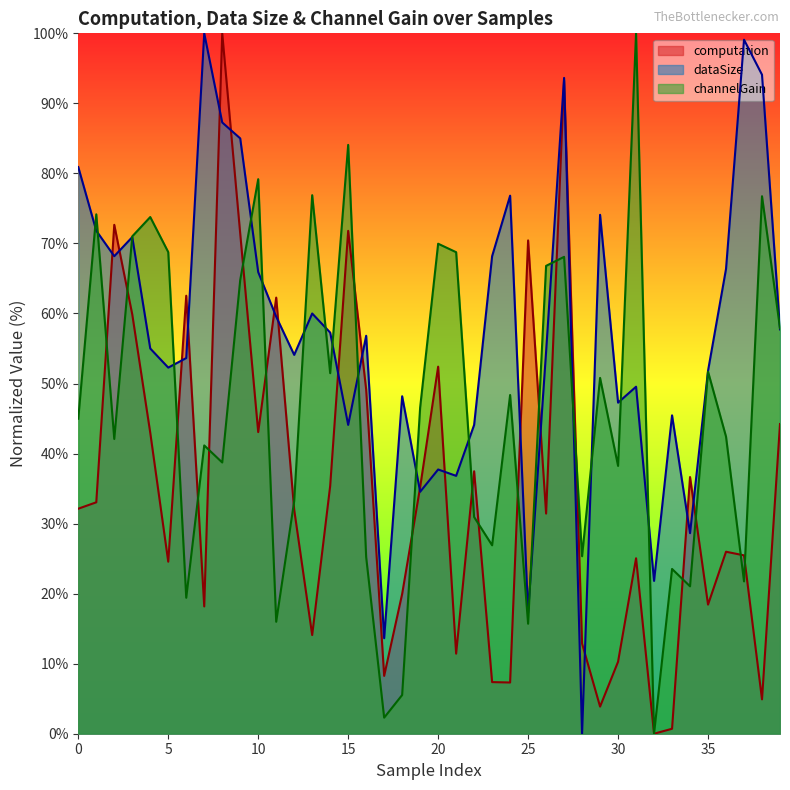

Reading right to left, what are all the values shown in this chart?

computation: 44.2	4.9	25.5	26.0	18.4	36.6	0.7	0.0	25.0	10.3	3.9	12.9	93.3	31.4	70.4	7.3	7.4	37.5	11.4	52.4	35.2	20.0	8.3	49.1	71.8	35.4	14.1	32.0	62.3	43.1	71.4	100.0	18.2	62.5	24.6	43.0	59.9	72.7	33.0	32.1
dataSize: 57.7	94.1	99.1	66.4	51.8	28.6	45.5	21.8	49.5	47.3	74.1	0.0	93.6	54.5	17.3	76.8	68.2	44.1	36.8	37.7	34.5	48.2	13.6	56.8	44.1	57.3	60.0	54.1	59.5	65.9	85.0	87.3	100.0	53.6	52.3	55.0	70.9	68.2	71.8	80.9
channelGain: 57.9	76.7	21.7	42.4	51.7	21.0	23.5	0.0	100.0	38.2	50.8	25.3	68.1	66.8	15.7	48.4	26.9	30.9	68.8	70.0	46.6	5.5	2.3	25.2	84.1	51.5	76.9	33.2	16.0	79.2	64.8	38.7	41.2	19.4	68.8	73.8	71.0	42.1	74.2	45.0